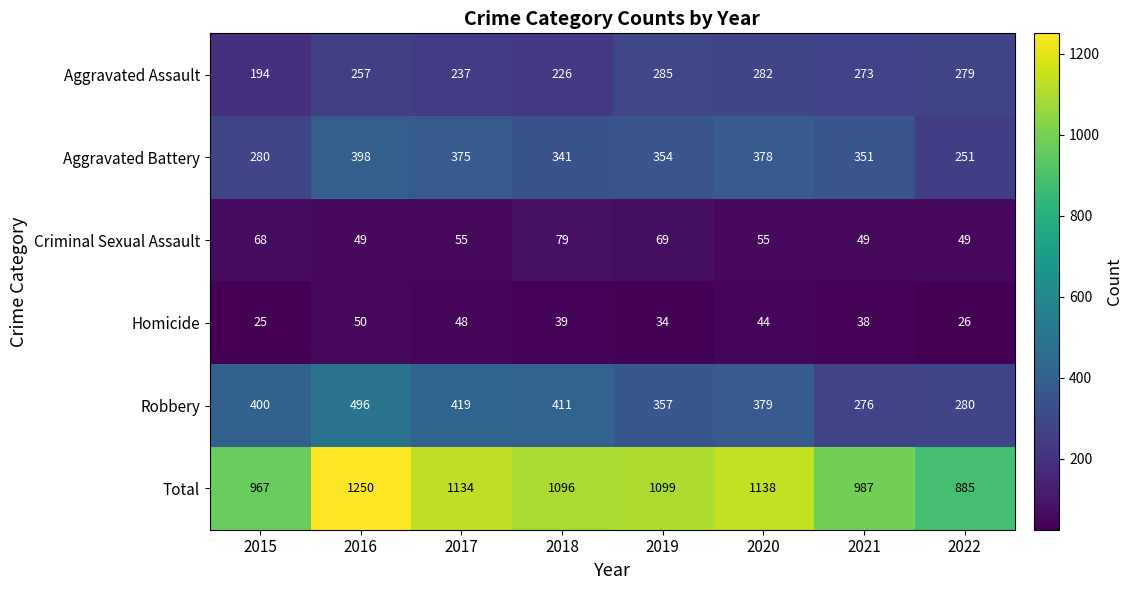

What is the total value across all series at 2021?

1974